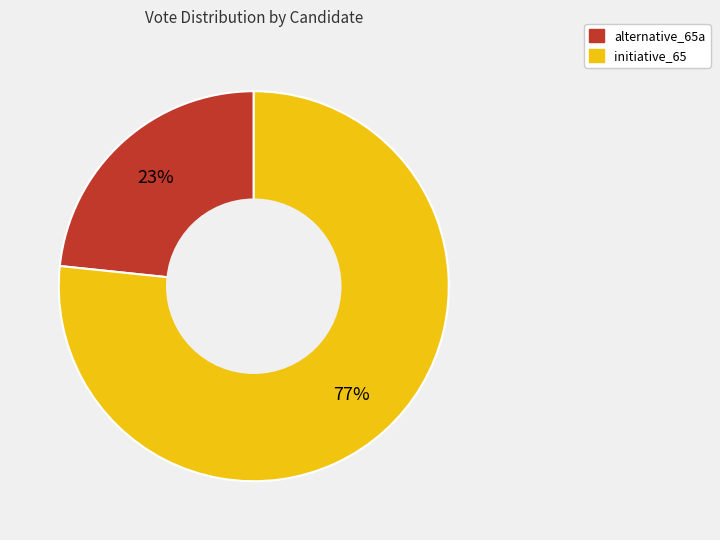

How many slices are in this pie chart?

2